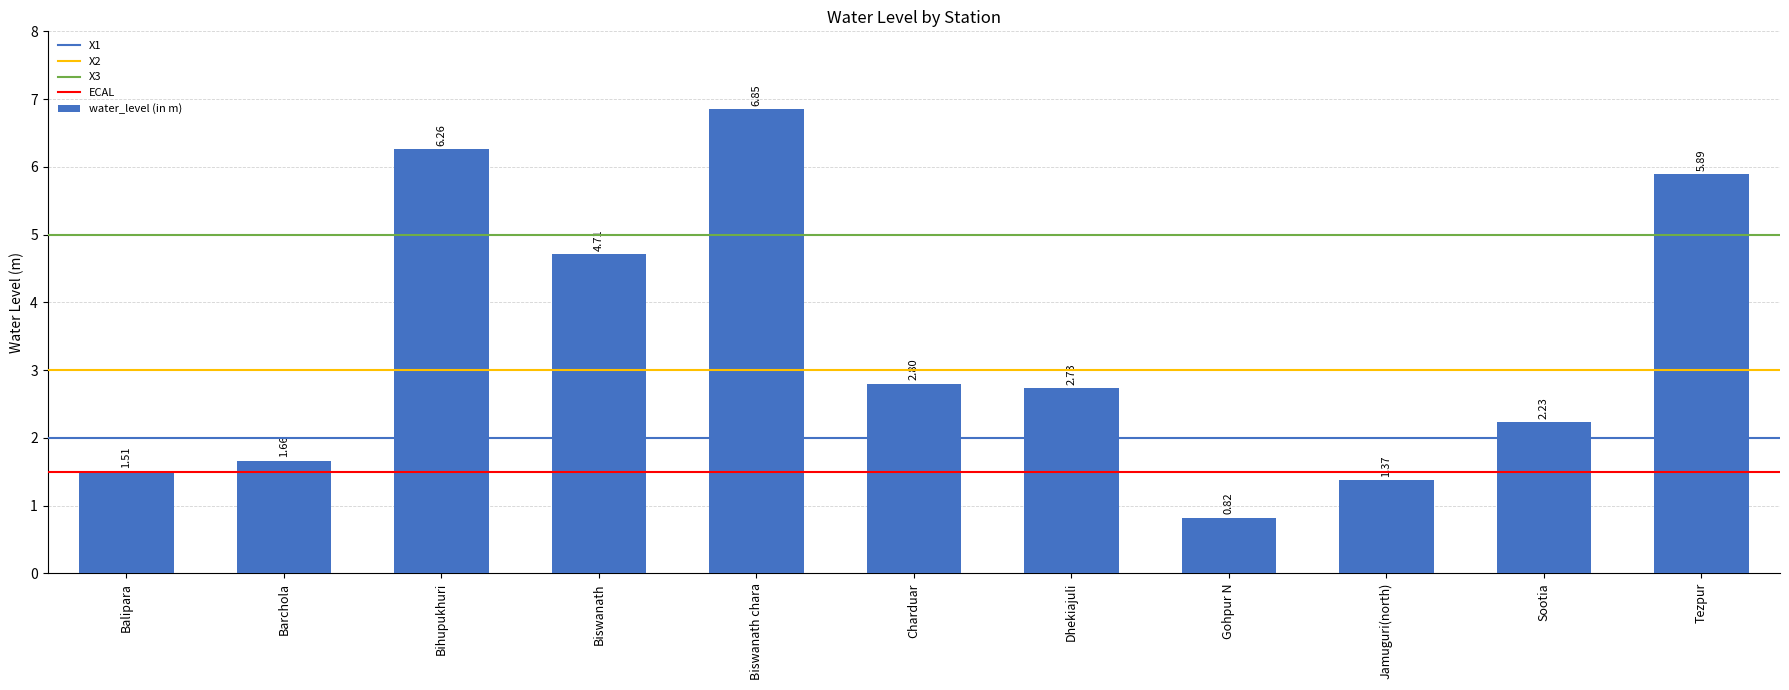

At which label is the value closest to 3?

Charduar